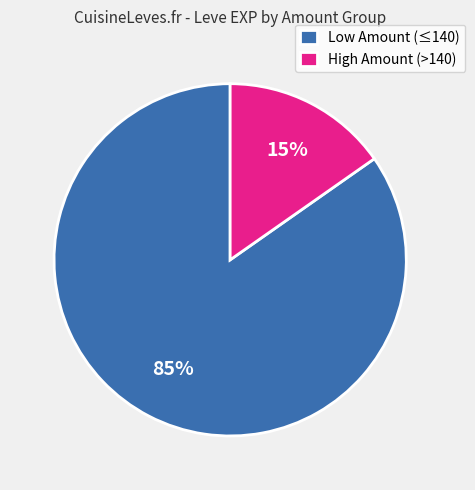

What percentage is the High Amount (>140) slice, to the nearest percent?

15%